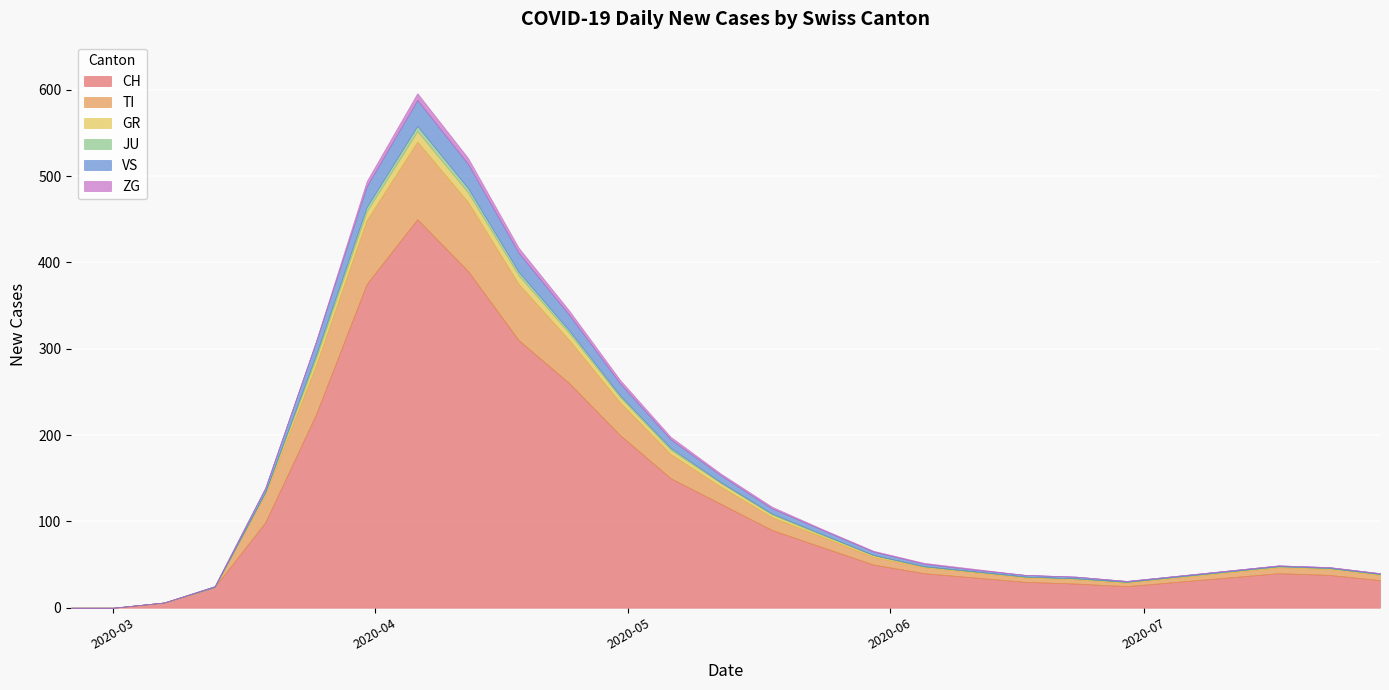

What is the value of the ZG point at the 15th from the left?

2